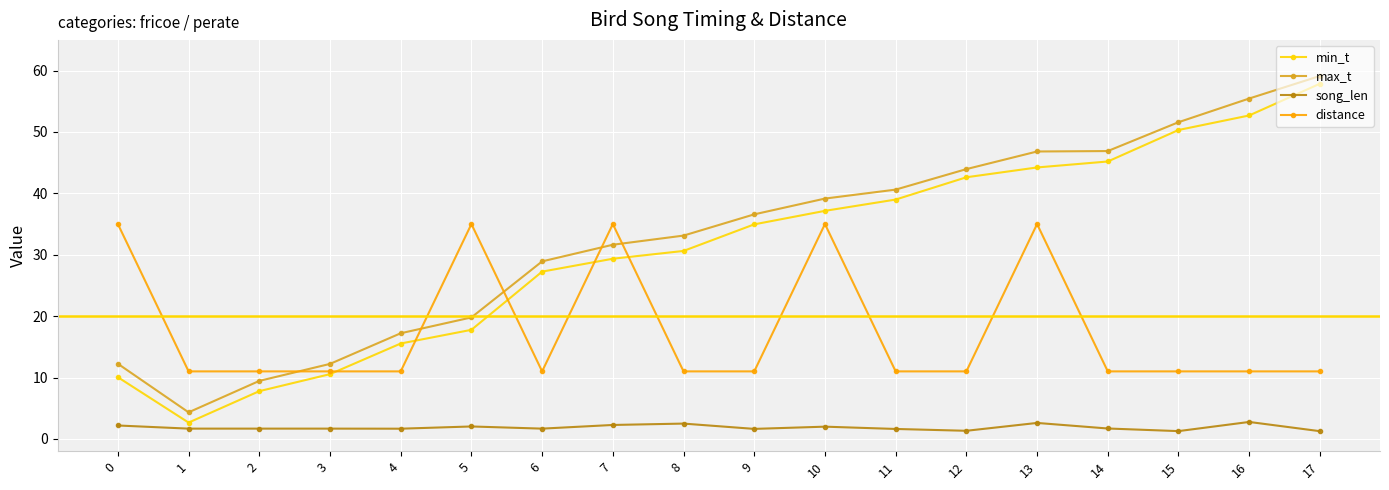

Is it true that distance equals 16.1 at 12?

False